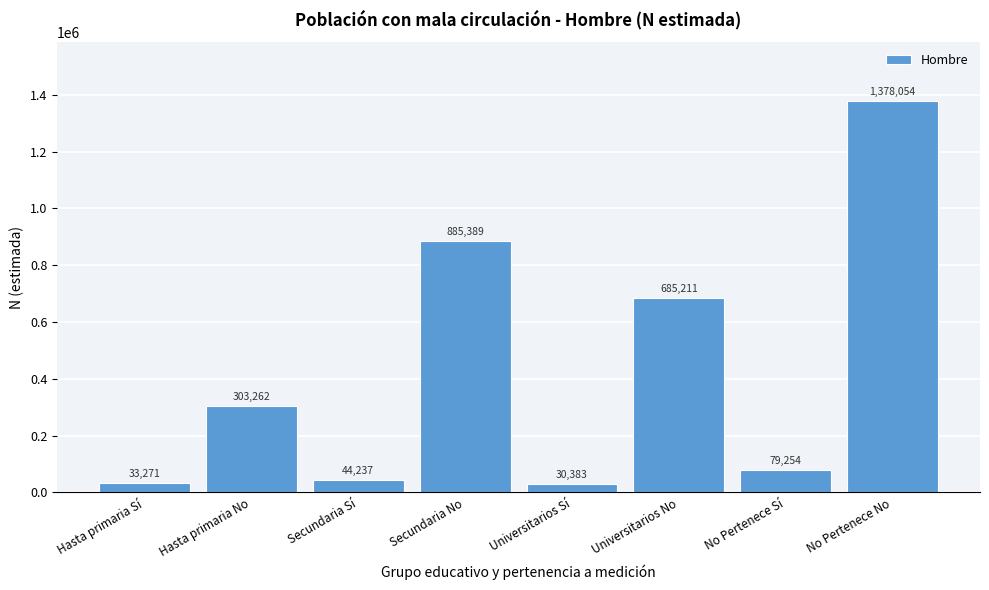

Reading left to right, transcribe all the data shown in this chart.

33271	303262	44237	885389	30383	685211	79254	1378054